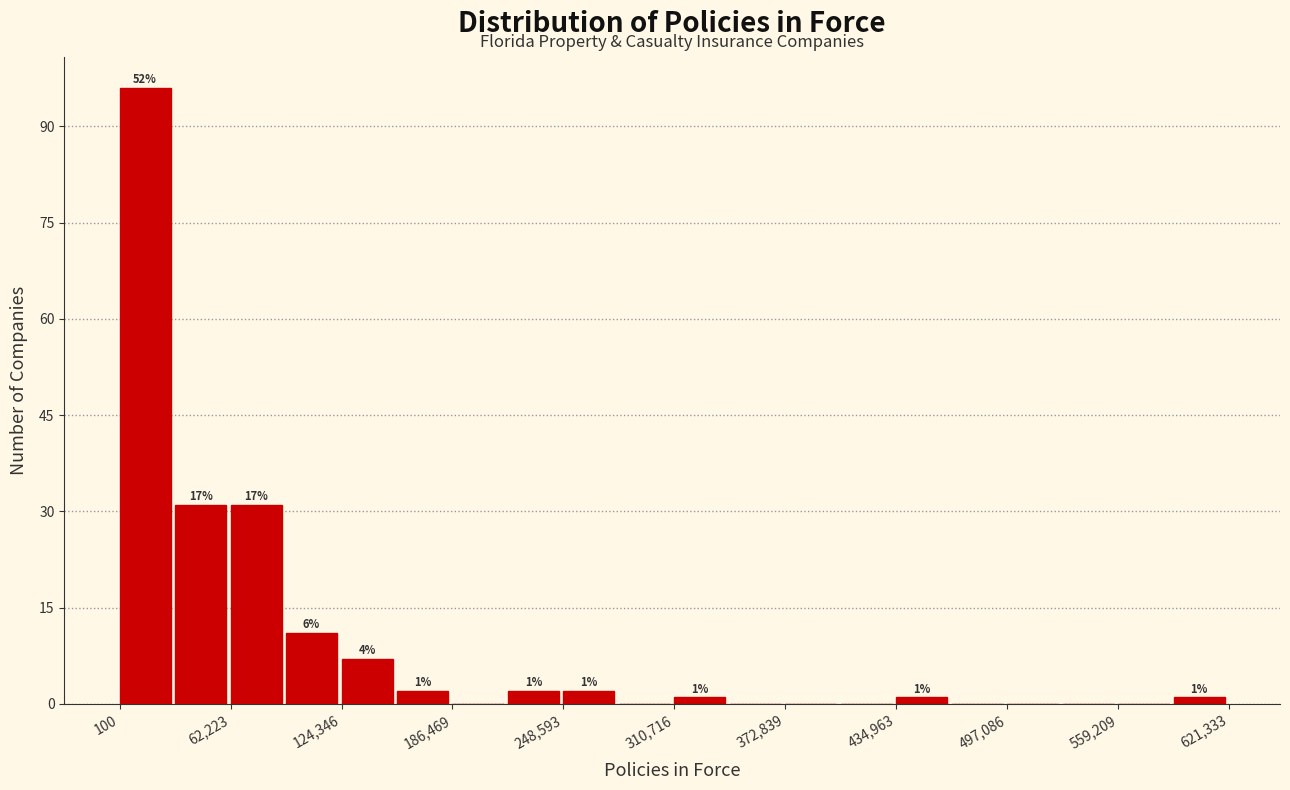

Read against the x-axis, roughly where is the centre of the tallest bar?

10000